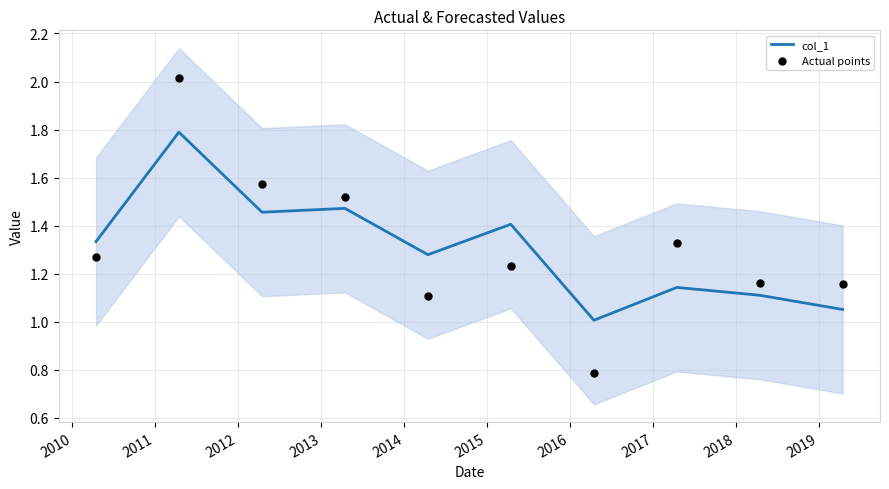

What are all the series names shown in the legend?

col_1, Actual points